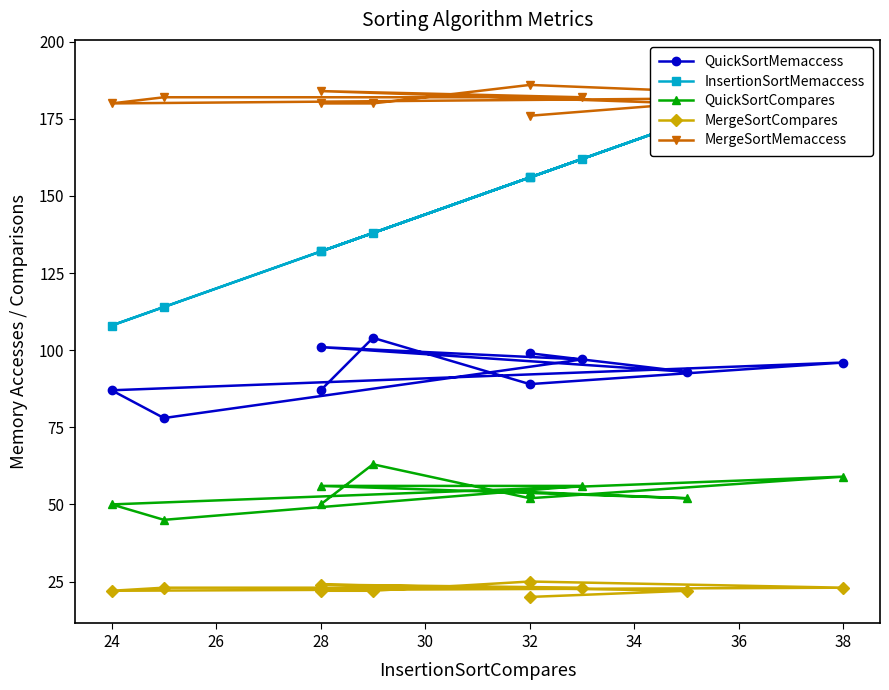

How many interior local valleys does the MergeSortMemaccess series have?

1